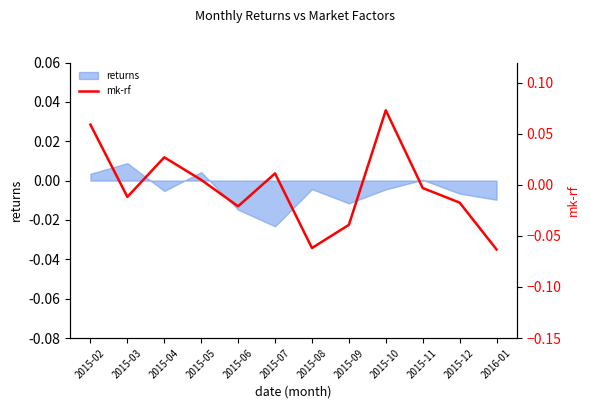

Reading left to right, extract all data points from this chart.

2015-02=0.1	2015-03=-0.0	2015-04=0.0	2015-05=0.0	2015-06=-0.0	2015-07=0.0	2015-08=-0.1	2015-09=-0.0	2015-10=0.1	2015-11=-0.0	2015-12=-0.0	2016-01=-0.1